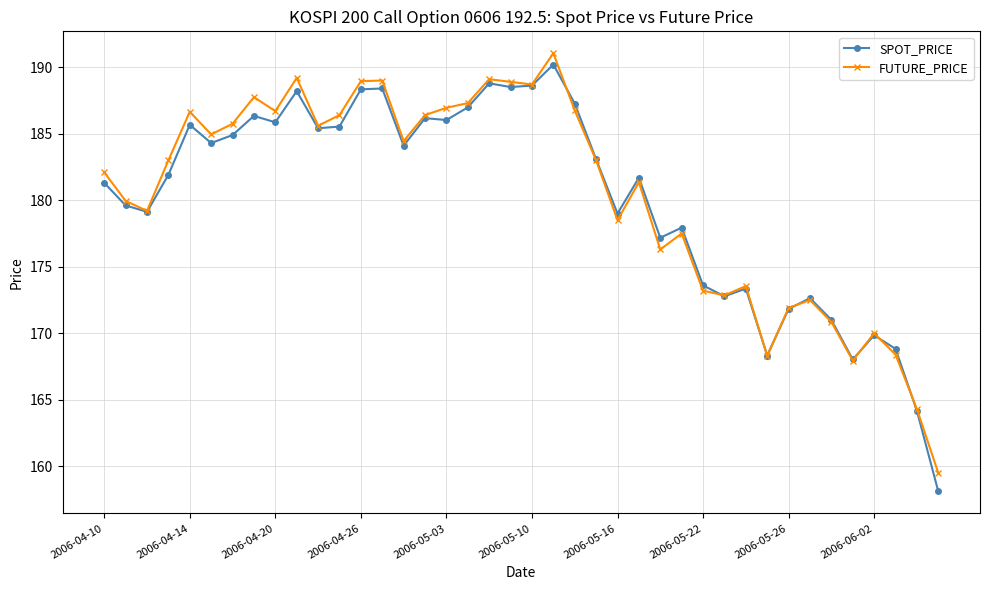

What is the value of the FUTURE_PRICE point at the 34th from the left?

172.5